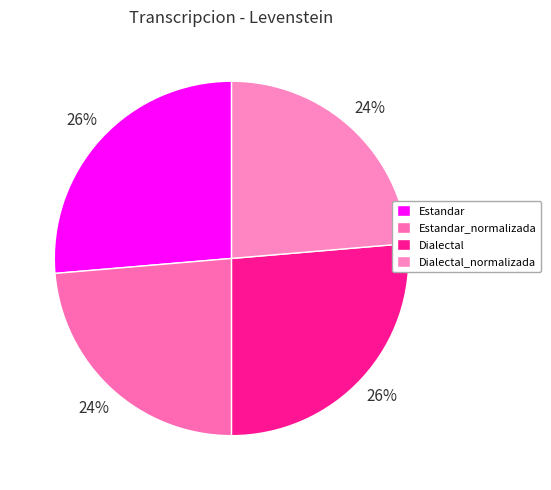

What is the change in value from Estandar to Estandar_normalizada?

-0.4